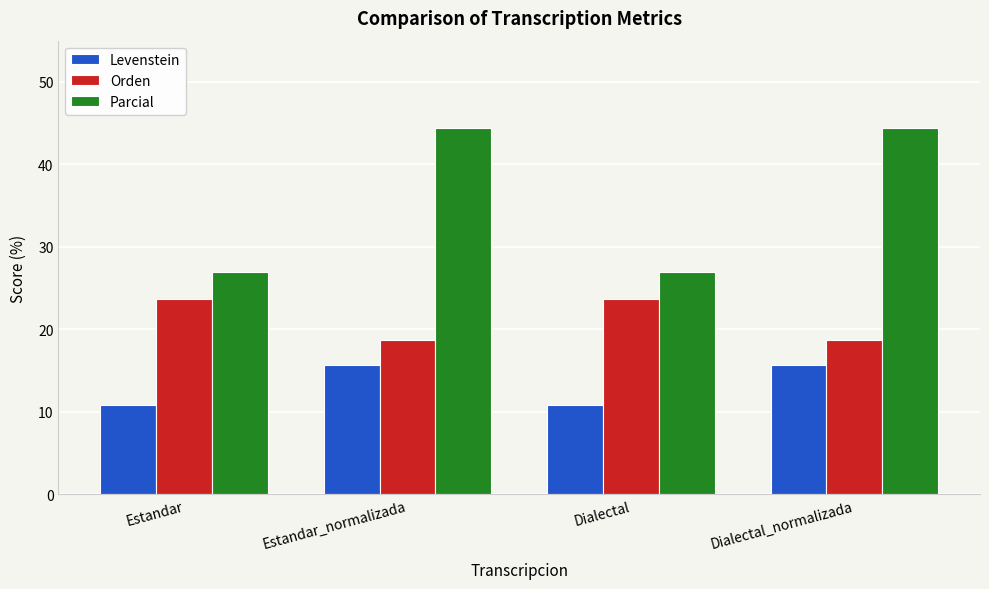

Which series has the largest range (max minus min)?

Parcial